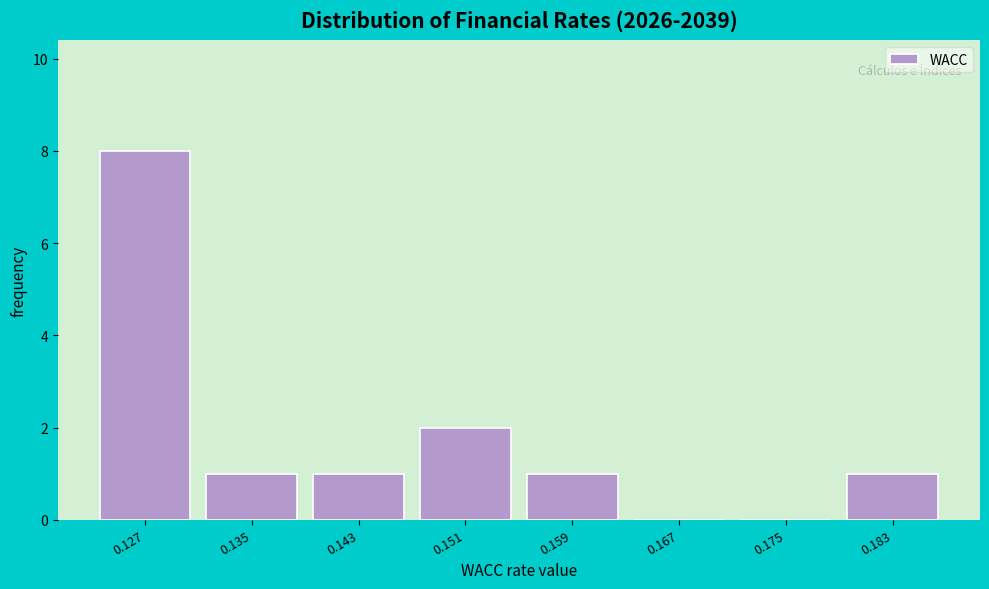

What is the greatest value displayed?

8